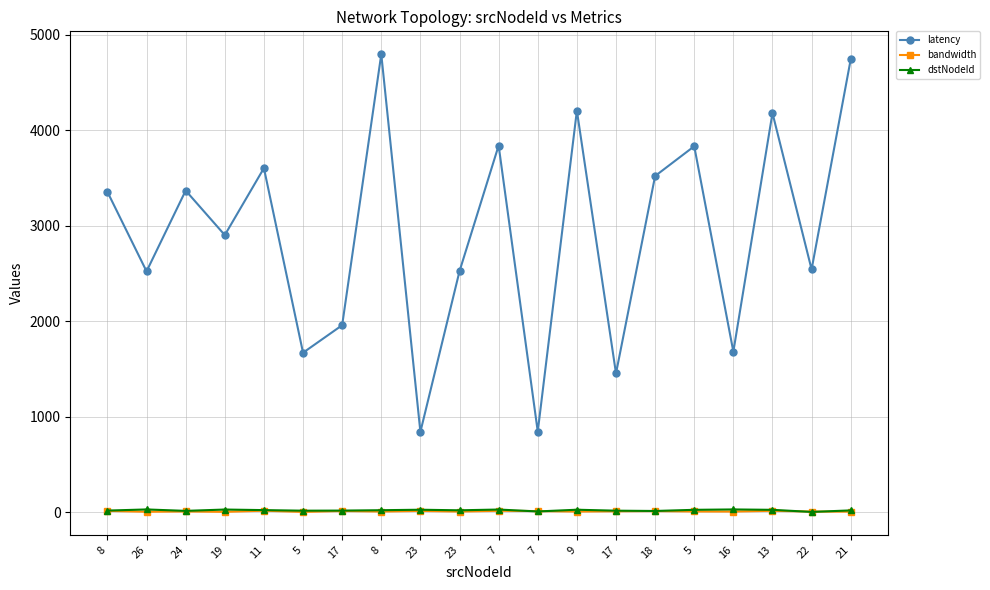

How many intersections are there between bandwidth and dstNodeId?

4